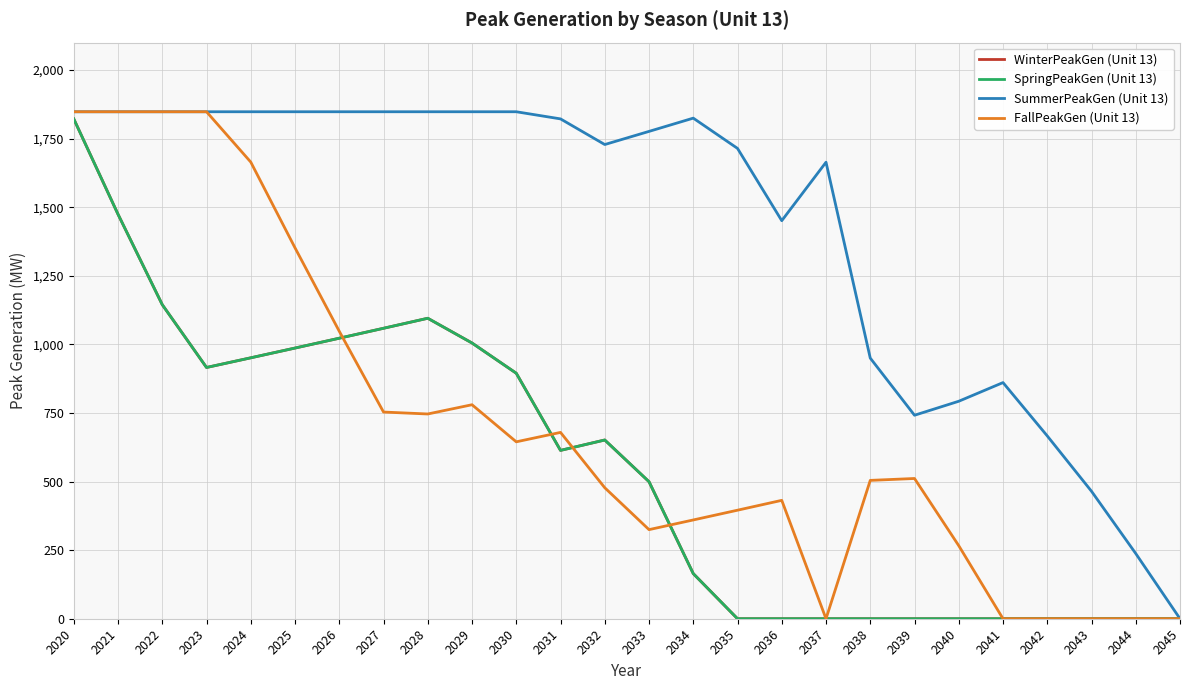

True or false: WinterPeakGen (Unit 13) and FallPeakGen (Unit 13) cross at least once.

True